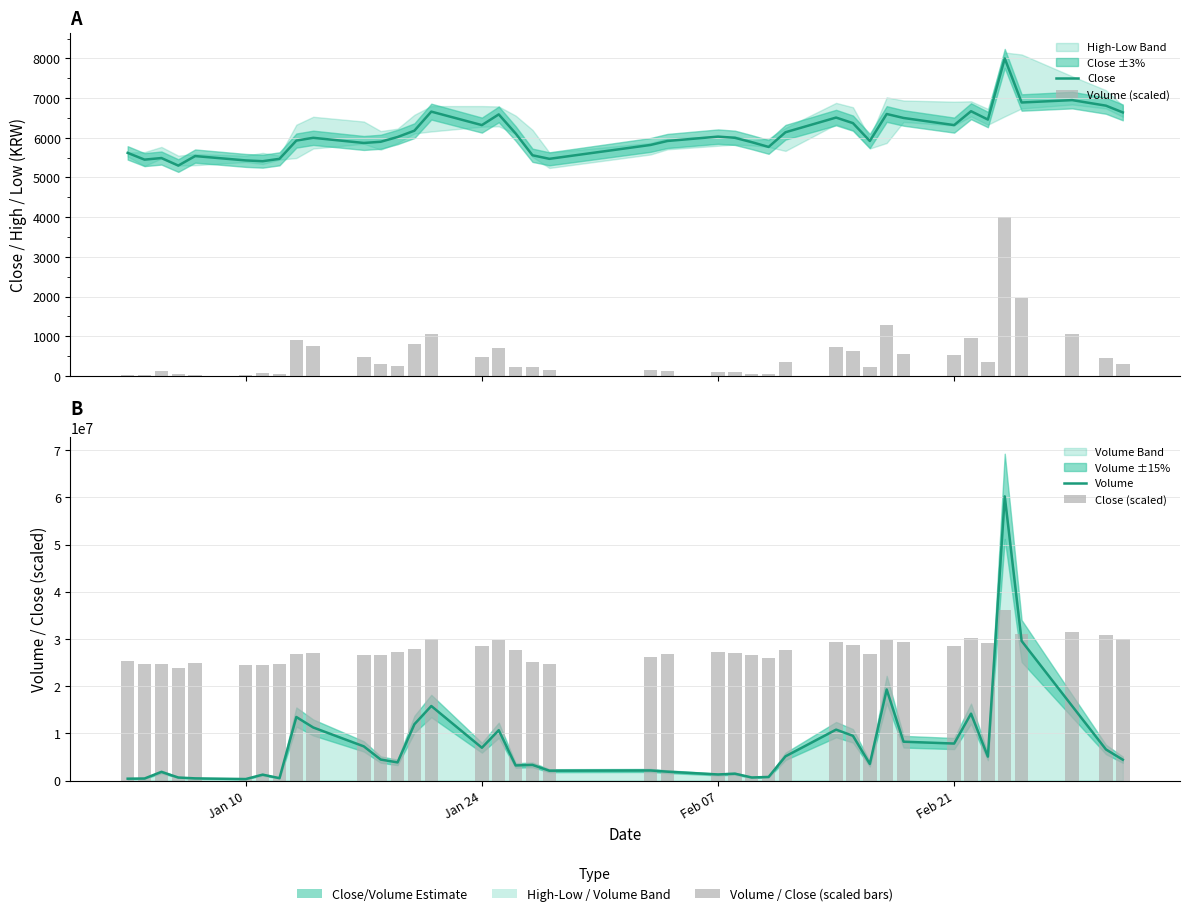

What are all the series names shown in the legend?

Close, Volume (scaled), Volume, Close (scaled)